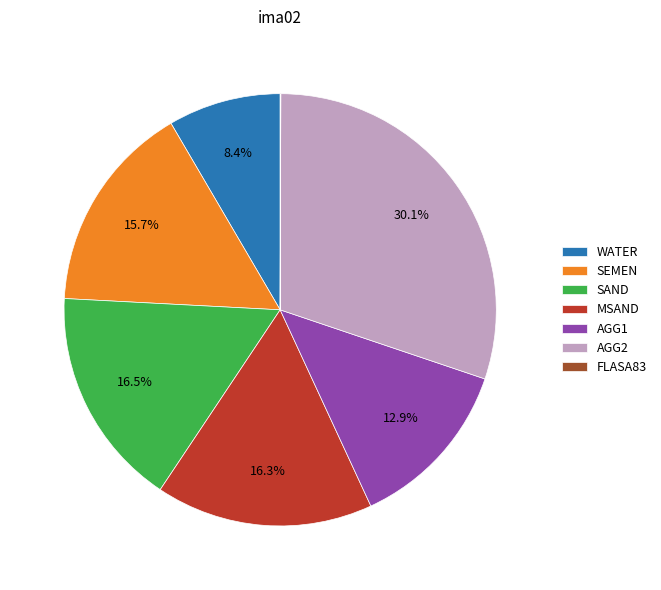

Is it true that MSAND is 10% of the pie?

False